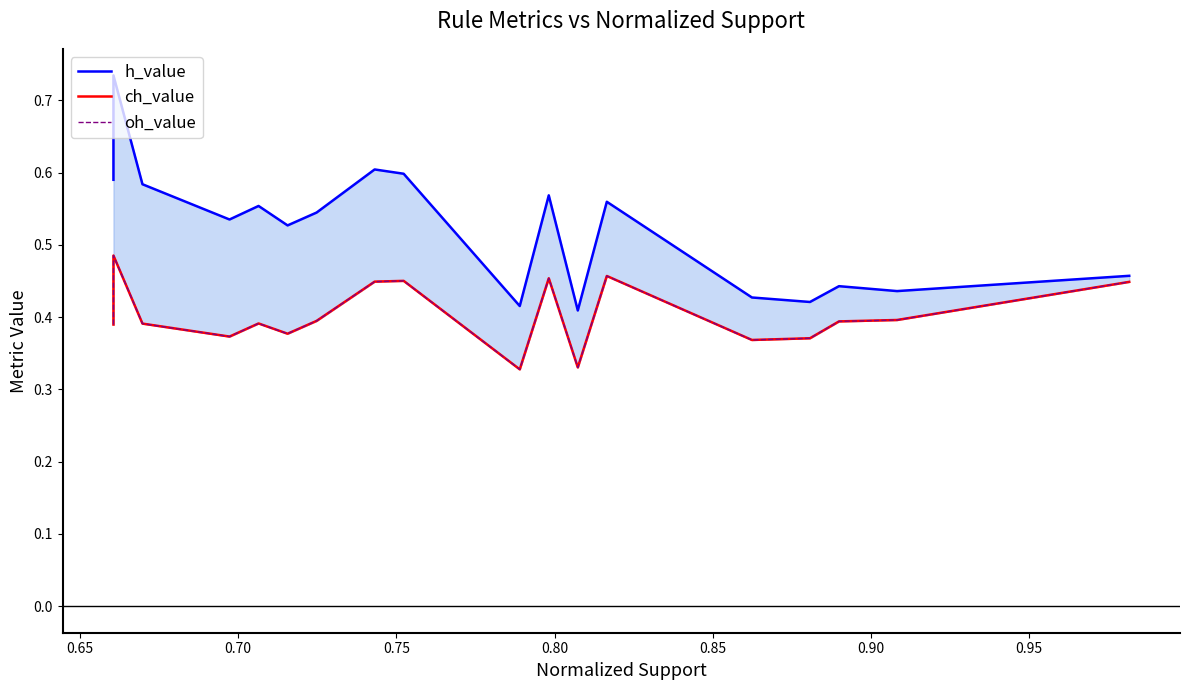

True or false: oh_value and h_value intersect in this chart.

False